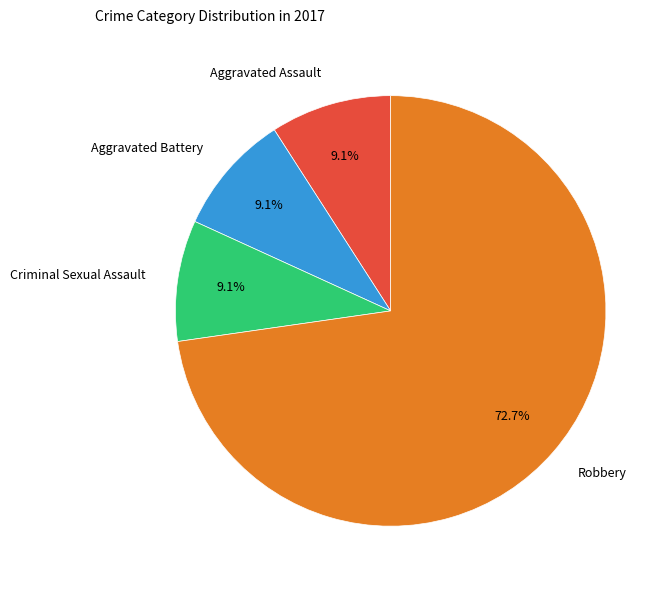

Approximately how many times larger is the value at Criminal Sexual Assault compared to Aggravated Assault?

1.0